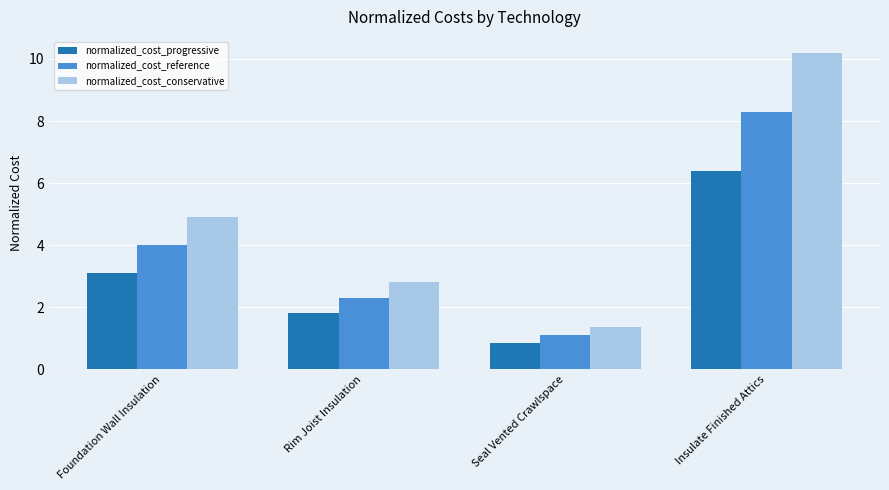

What value does the normalized_cost_conservative series have at Seal Vented Crawlspace?

1.4